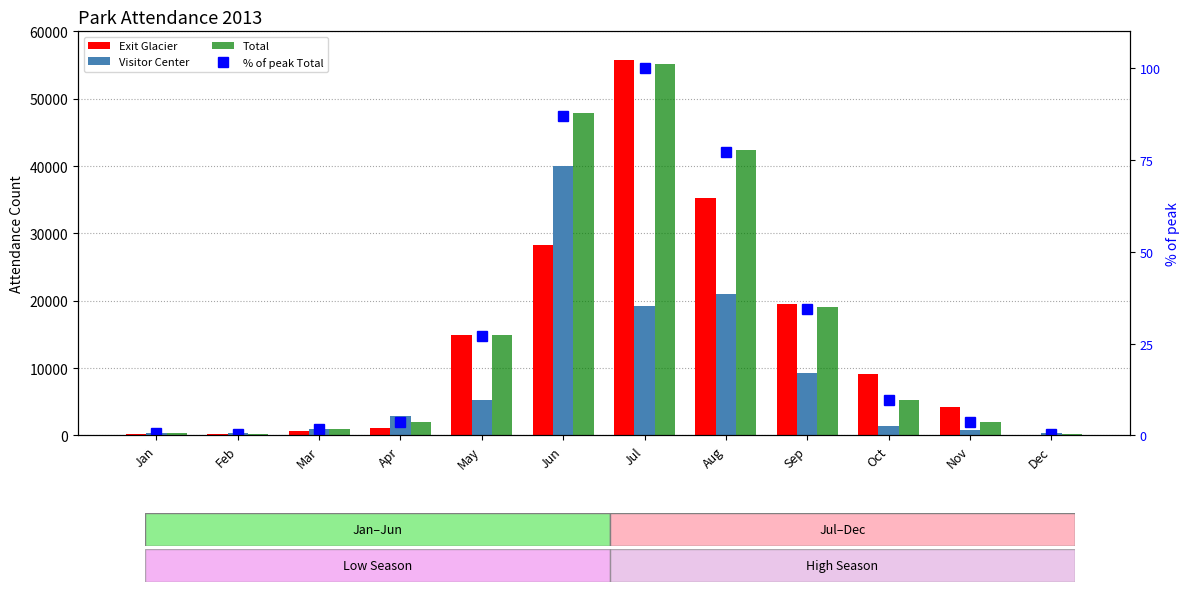

What is the maximum value shown in the chart?

55691.0